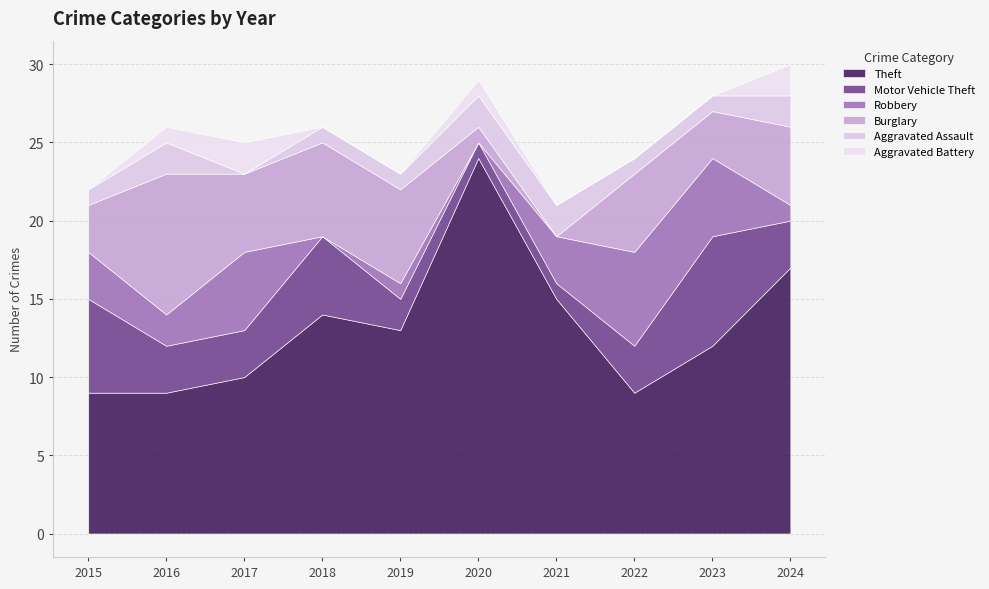

True or false: Motor Vehicle Theft has more than 1 interior local peaks.

True